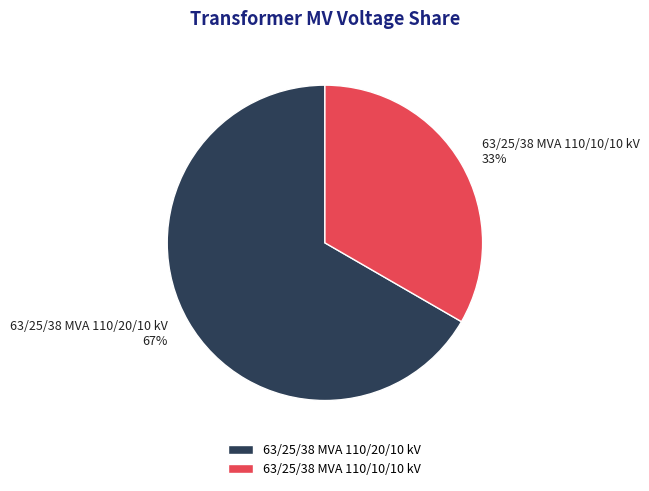

What percentage is the 63/25/38 MVA 110/10/10 kV slice, to the nearest percent?

33%